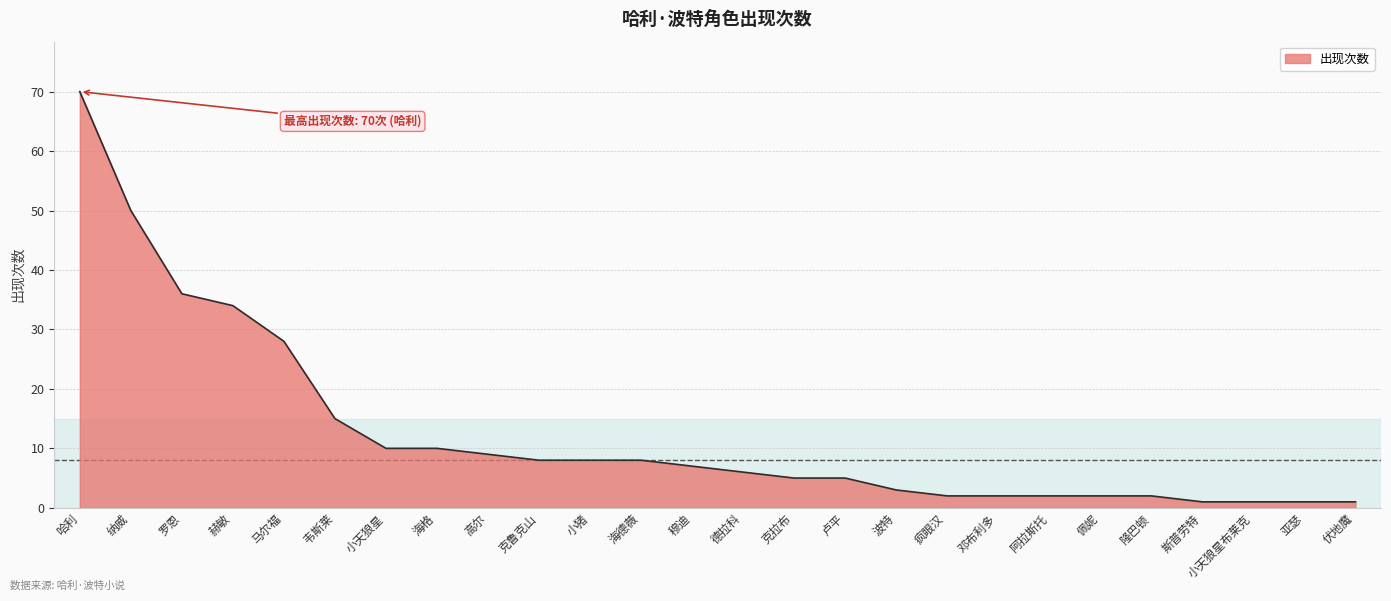

The chart shows a value of 15 at 韦斯莱. True or false?

True